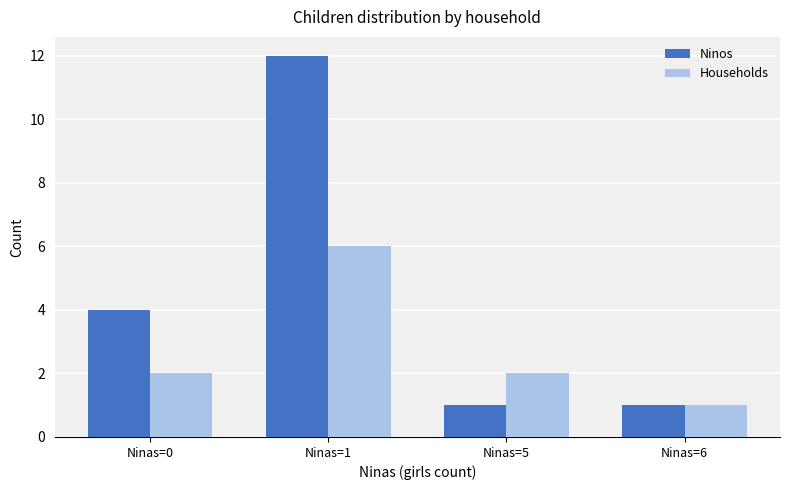

What is the average value of the Households series?

3